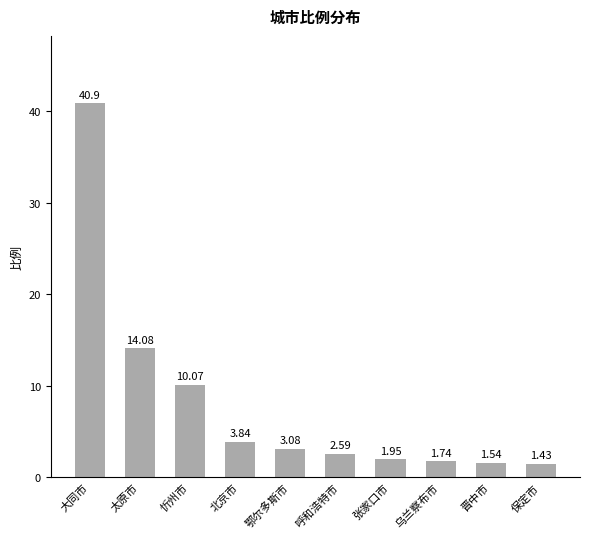

What is the difference between the values at 大同市 and 晋中市?

39.4